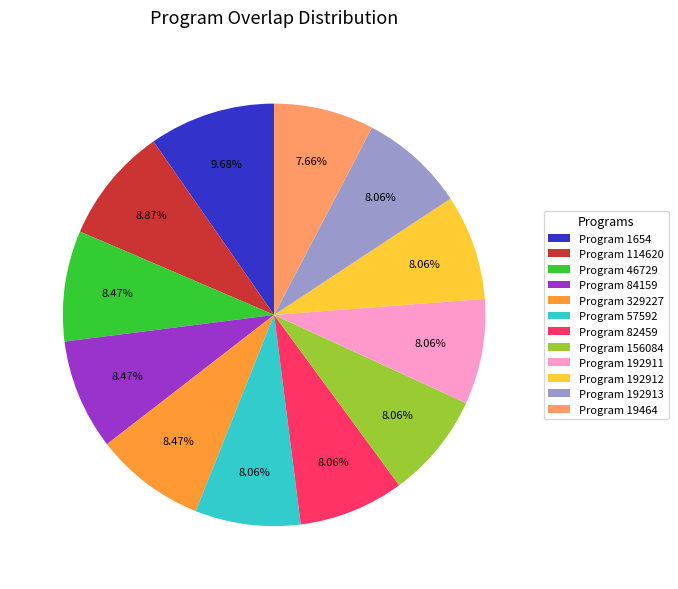

Does Program 156084 account for over 50% of the chart?

No